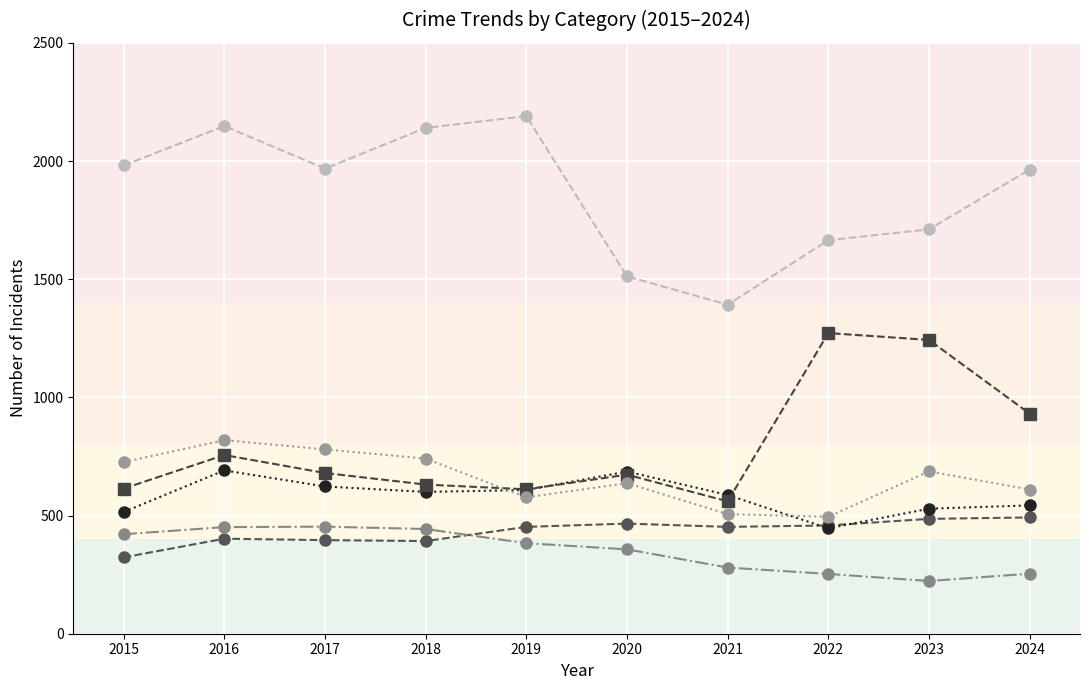

What is the total value across all series at 2018?

4947